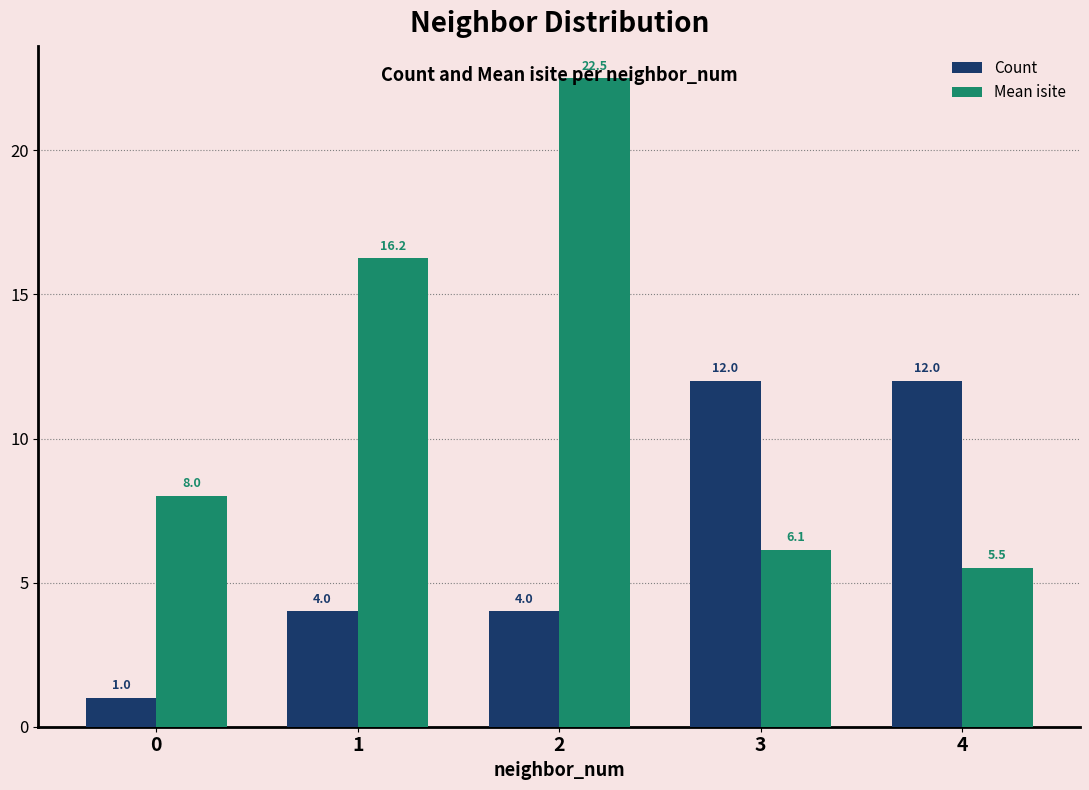

What is the difference between the Mean isite values at 3 and 2?

16.4